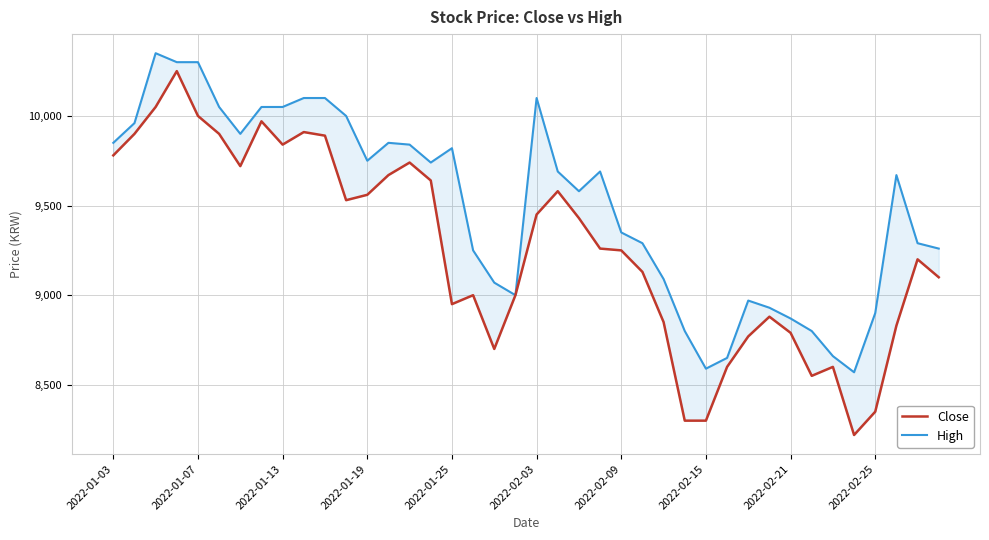

How many lines are shown in the chart?

2